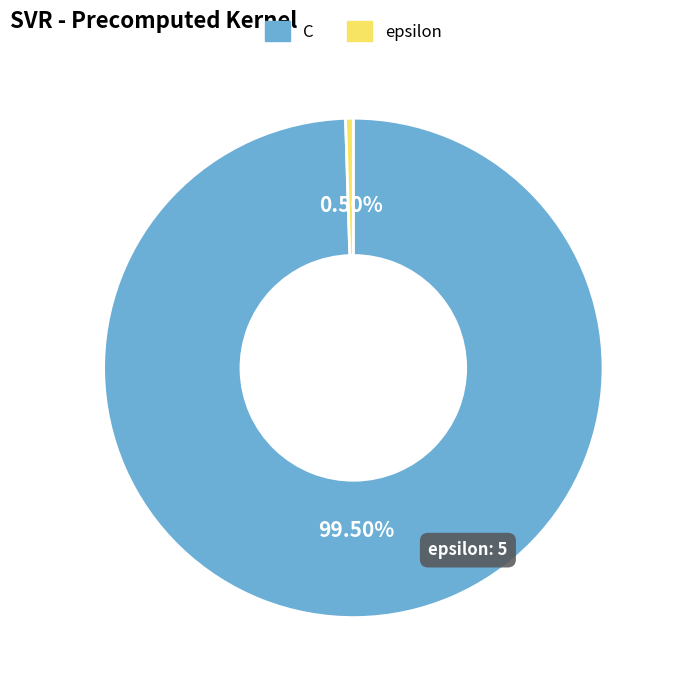

What is the ratio of the value at C to the value at epsilon?

200.0